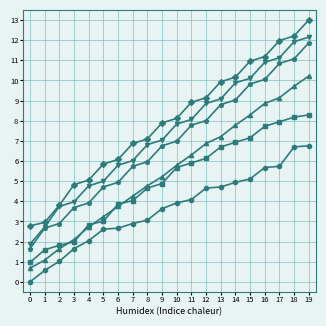

What is the difference between the highest and lowest values at 13?

5.2